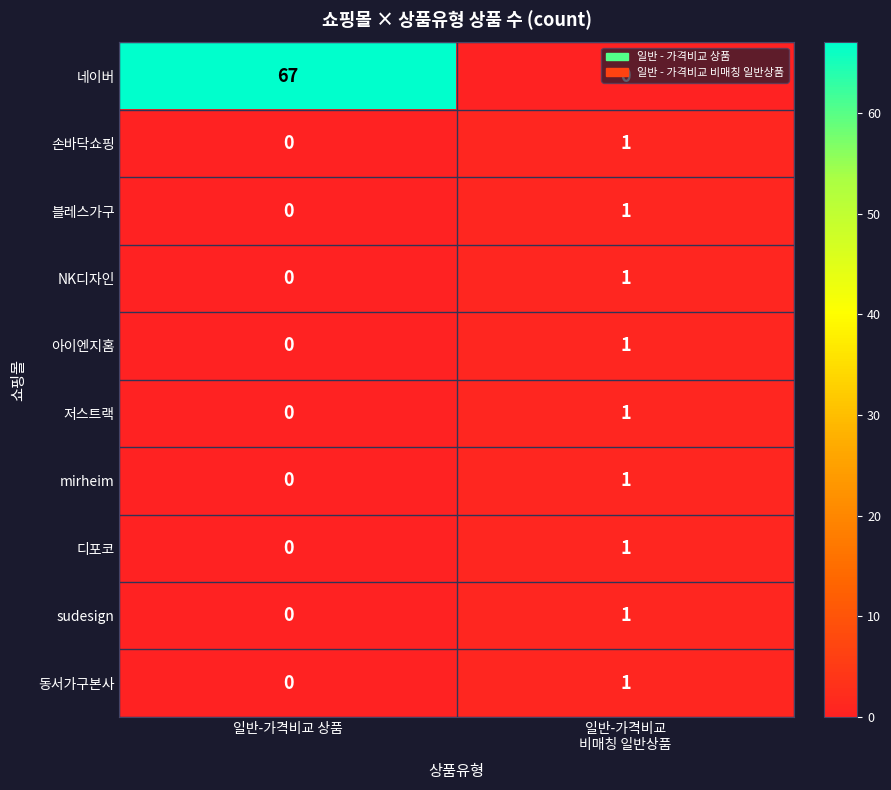

Which series has the largest range (max minus min)?

네이버